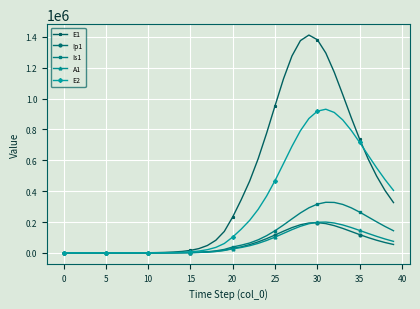

What is the sum of all E1 values?

17233303.9